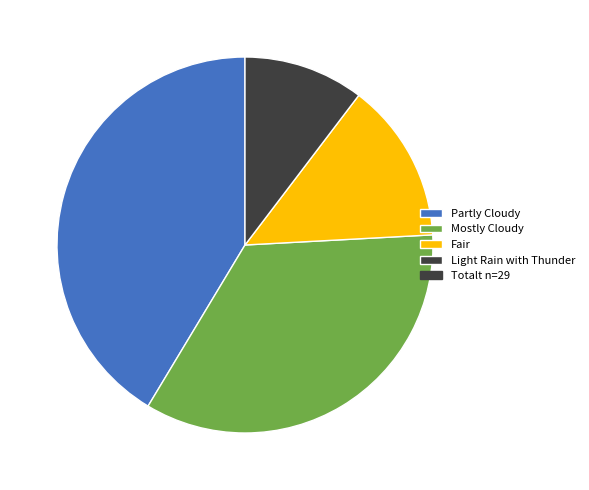

Is there any slice that represents more than half of the pie?

No